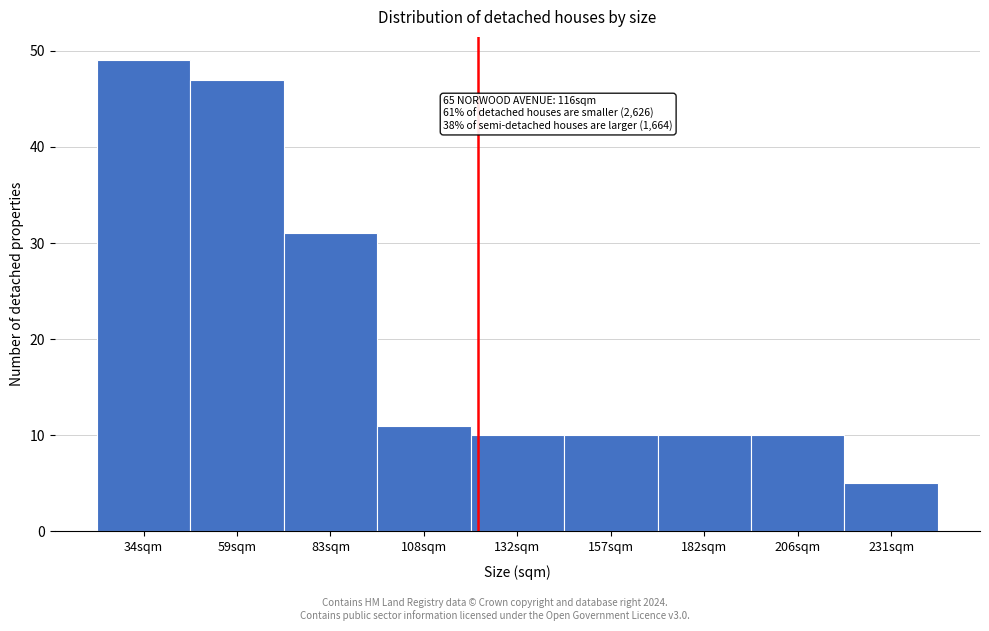

Reading right to left, what are all the values shown in this chart?

5	10	10	10	10	11	31	47	49